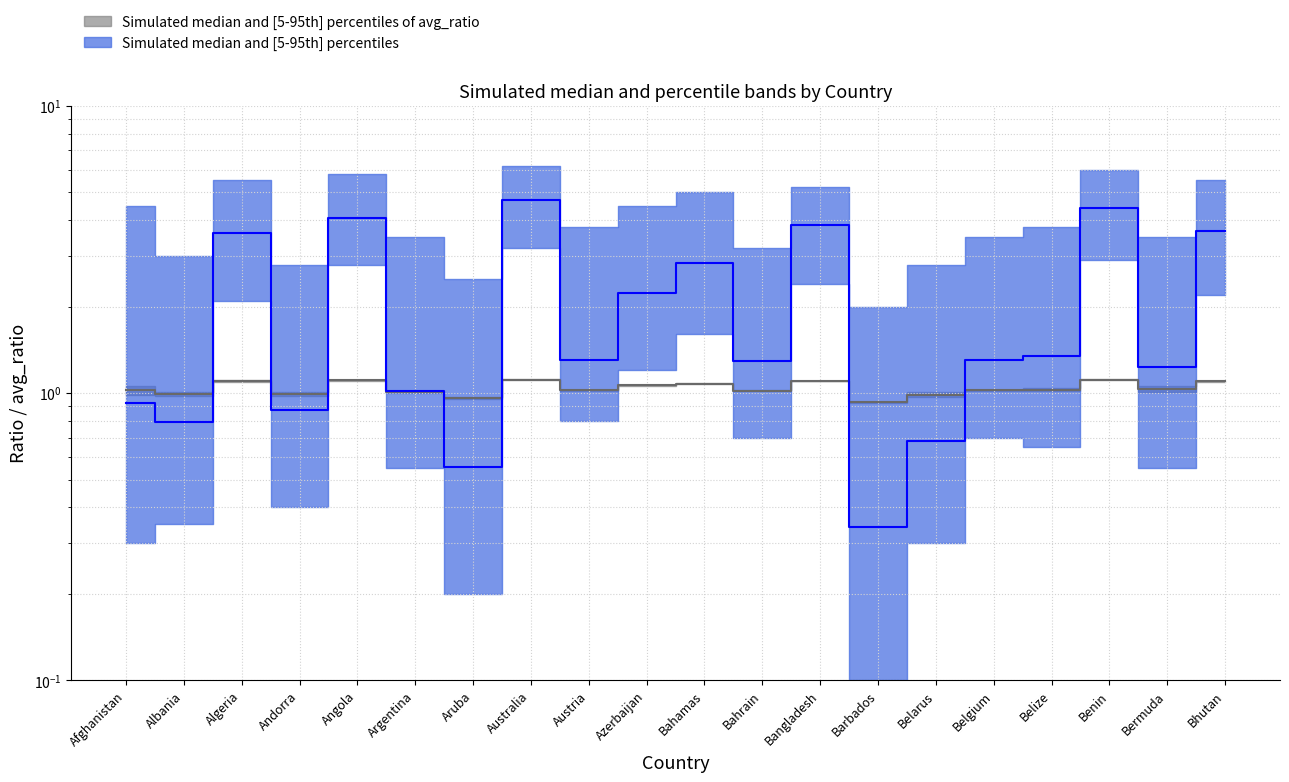

True or false: avg_ratio has a value of 1.0 at Belarus.

True